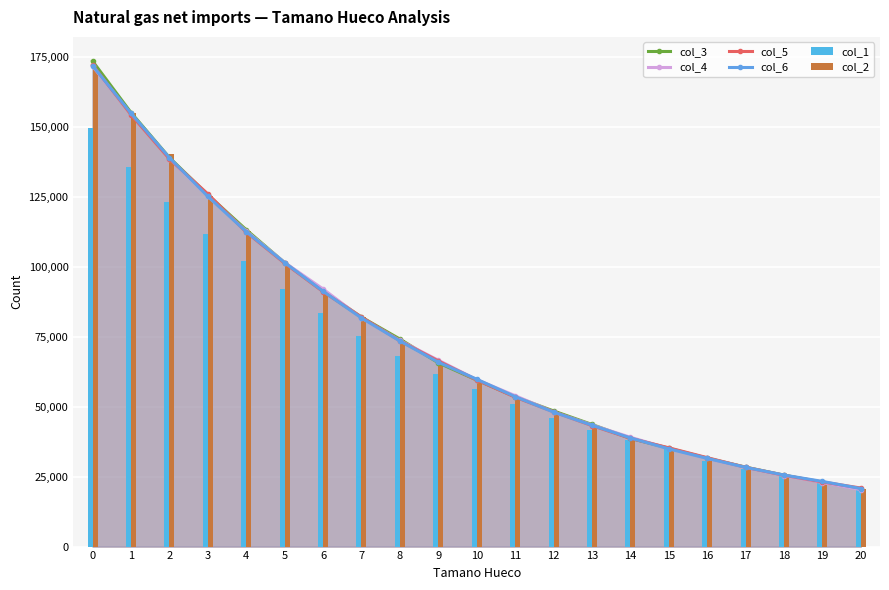

How many values in the col_1 series are below 56224?

10